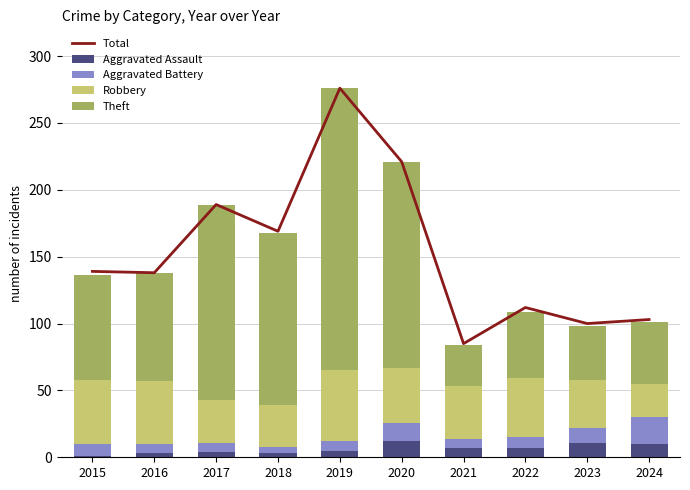

True or false: Aggravated Assault has a value of 4 at 2017.

True